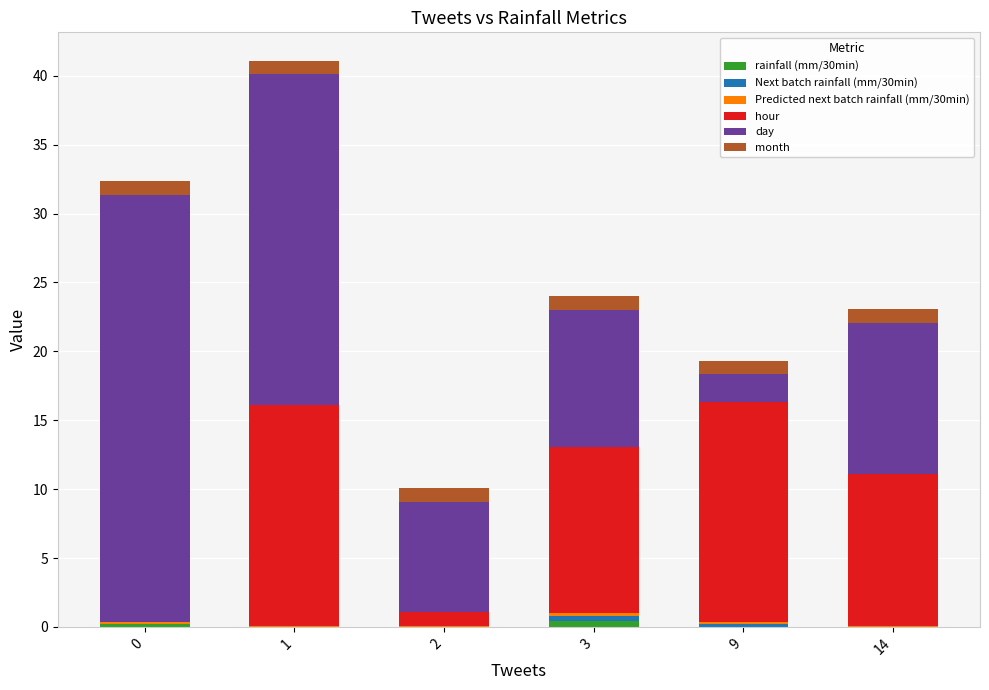

True or false: month has a value of 1.0 at 9.

True